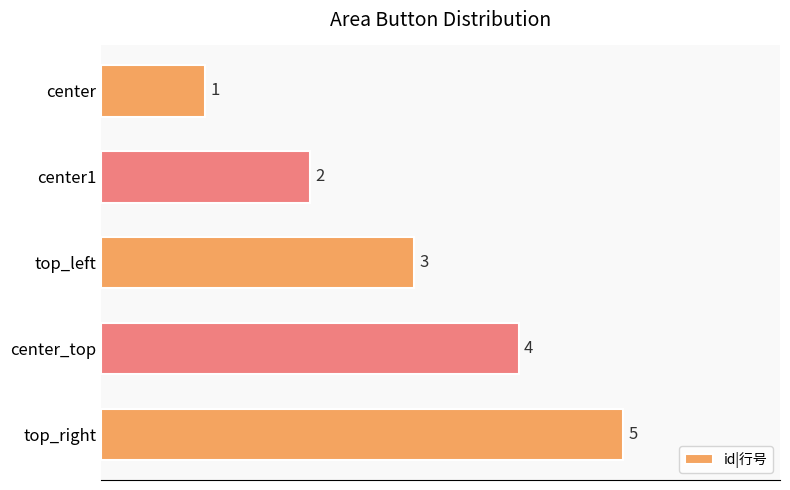

Count the number of data series in this chart.

1